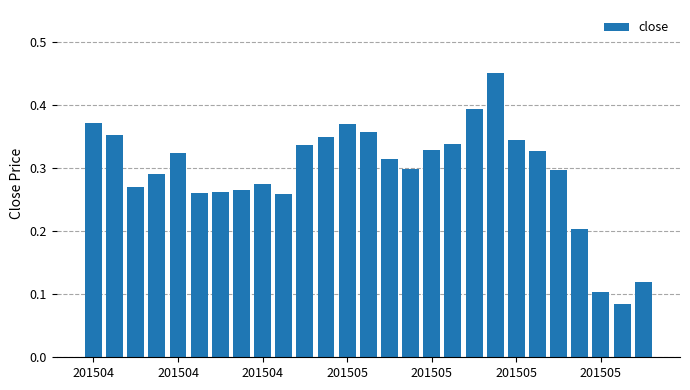

What is the sum of all values?

7.9